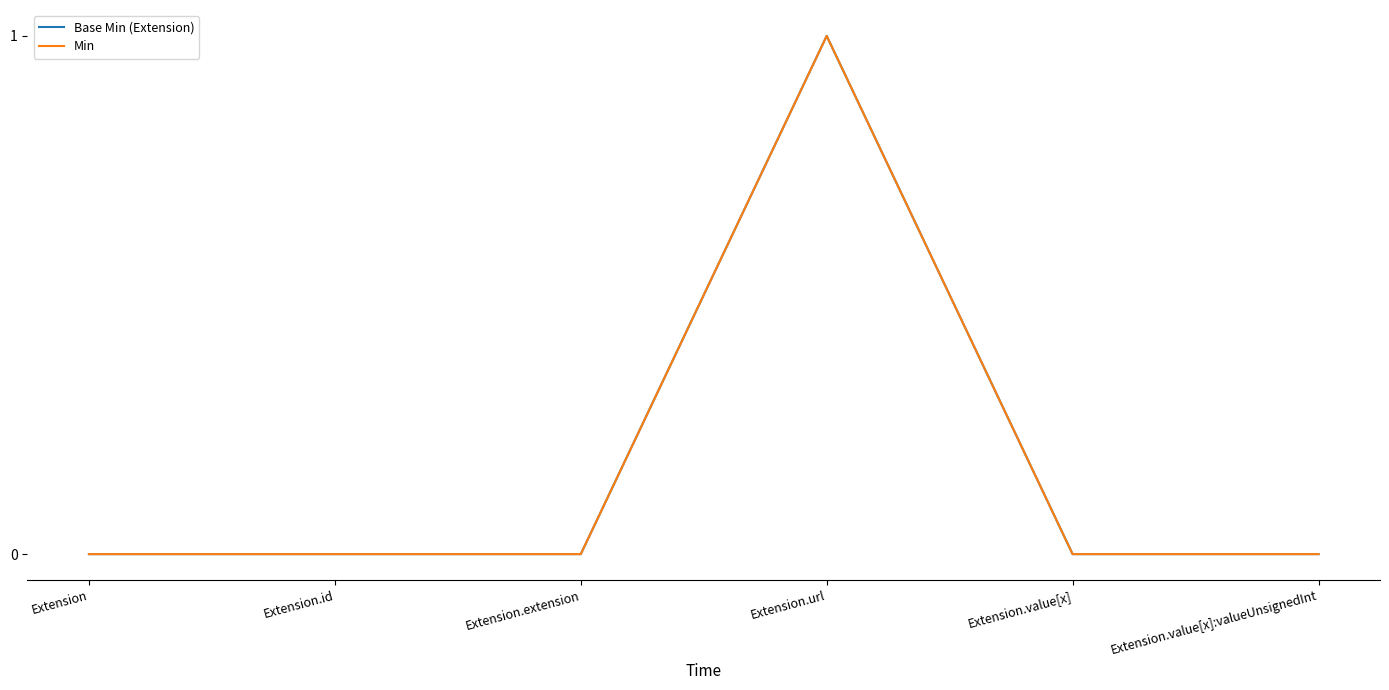

True or false: Base Min (Extension) and Min cross at least once.

False